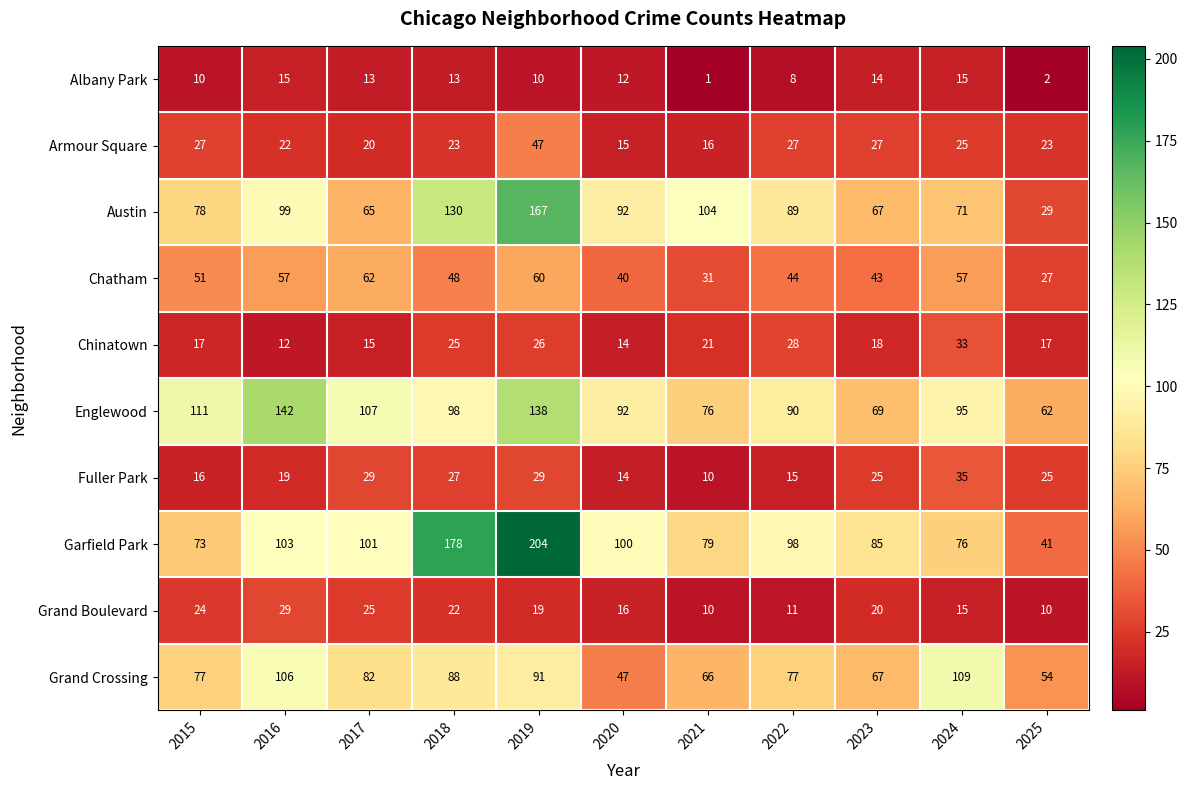

What is the minimum value for Austin?

29